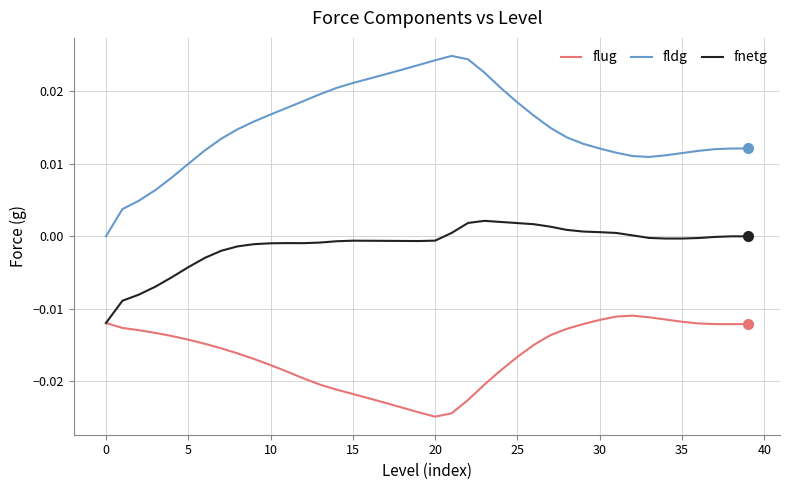

List the series in order of their overall mean, lowest first.

flug, fnetg, fldg